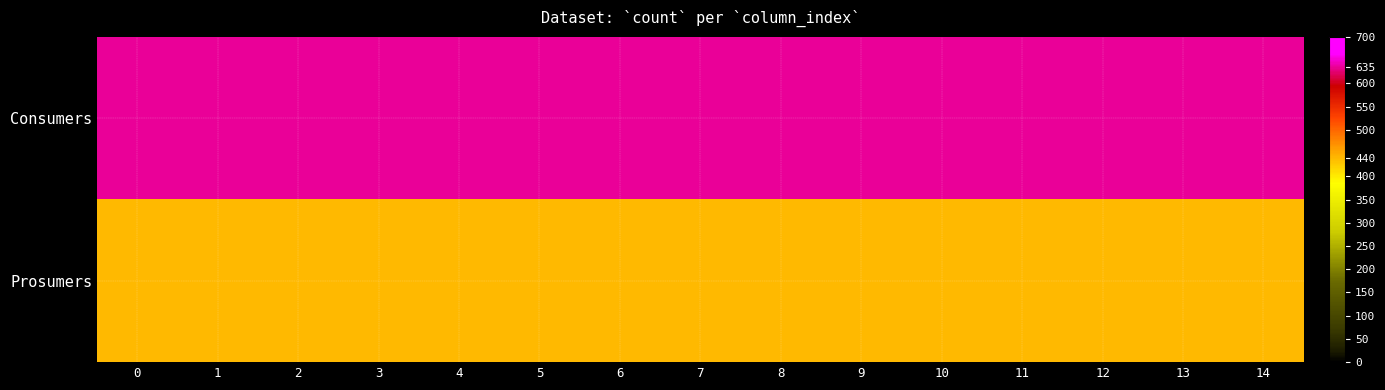

At 12, list the series in order from smallest to largest.

row_1, row_0